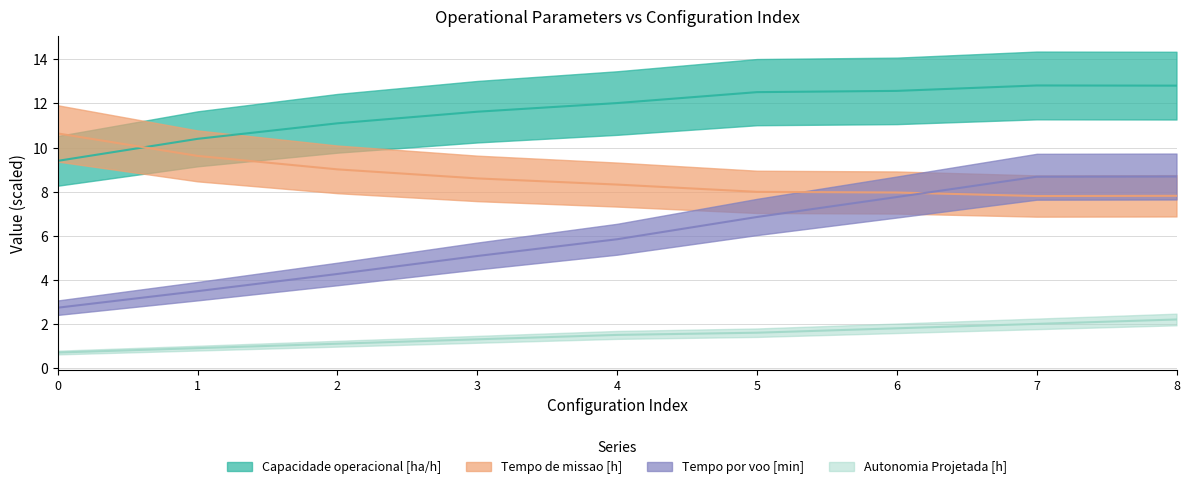

Which category has the highest value in the Autonomia Projetada [h] series?

8